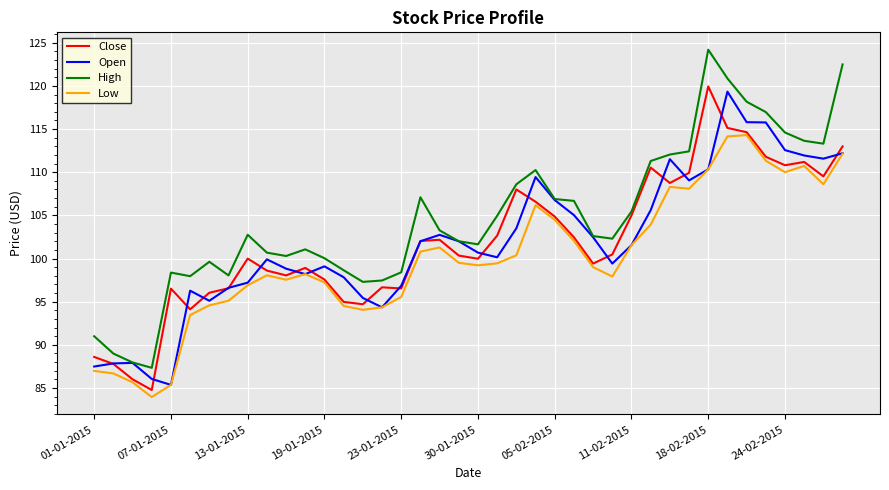

Rank the series by their maximum value, from lowest to highest.

Low, Open, Close, High